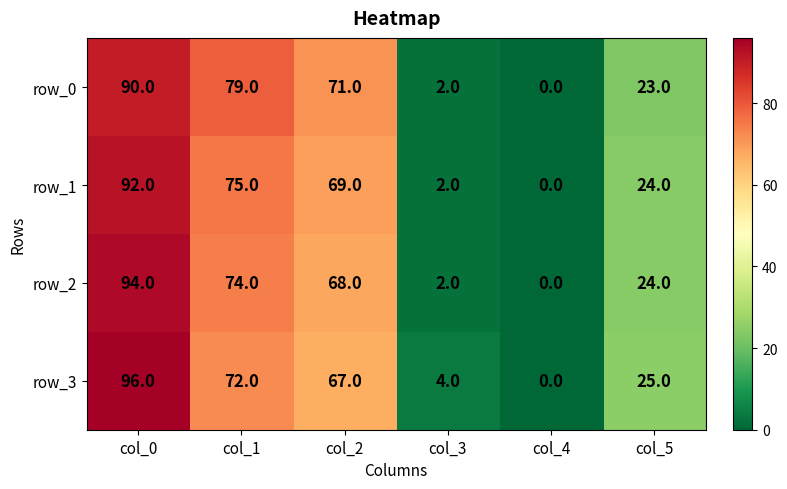

List the series in order of their peak value, lowest first.

row_0, row_1, row_2, row_3